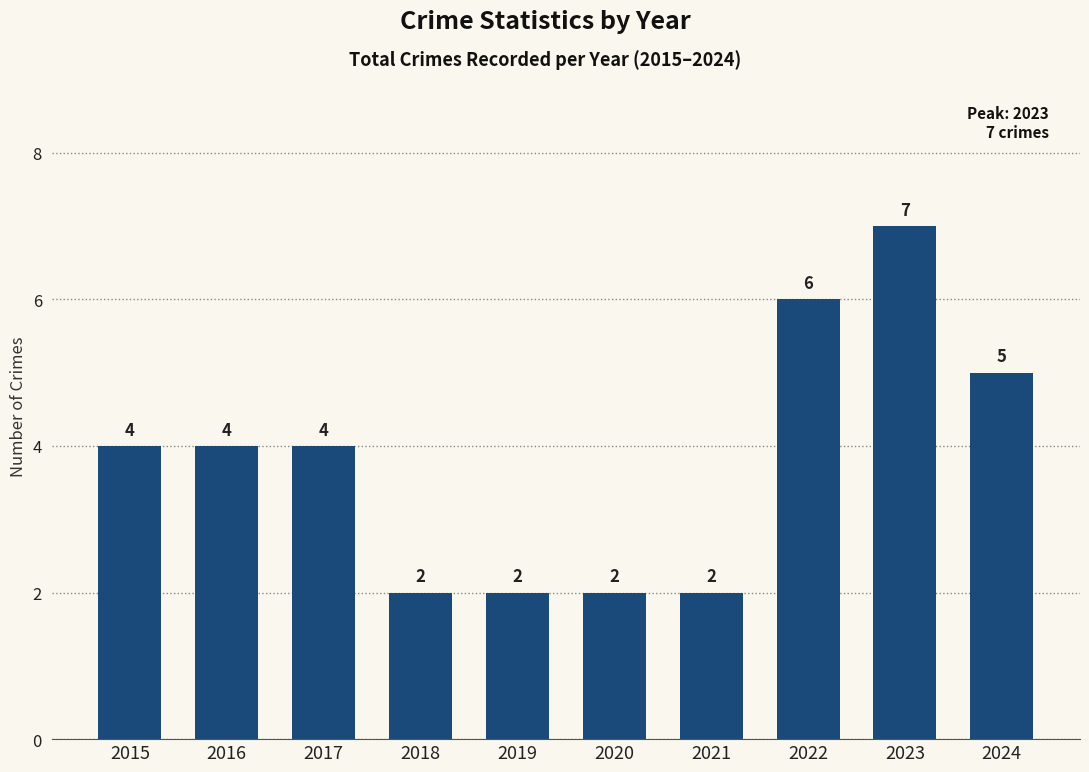

What is the difference between the maximum and minimum values?

5